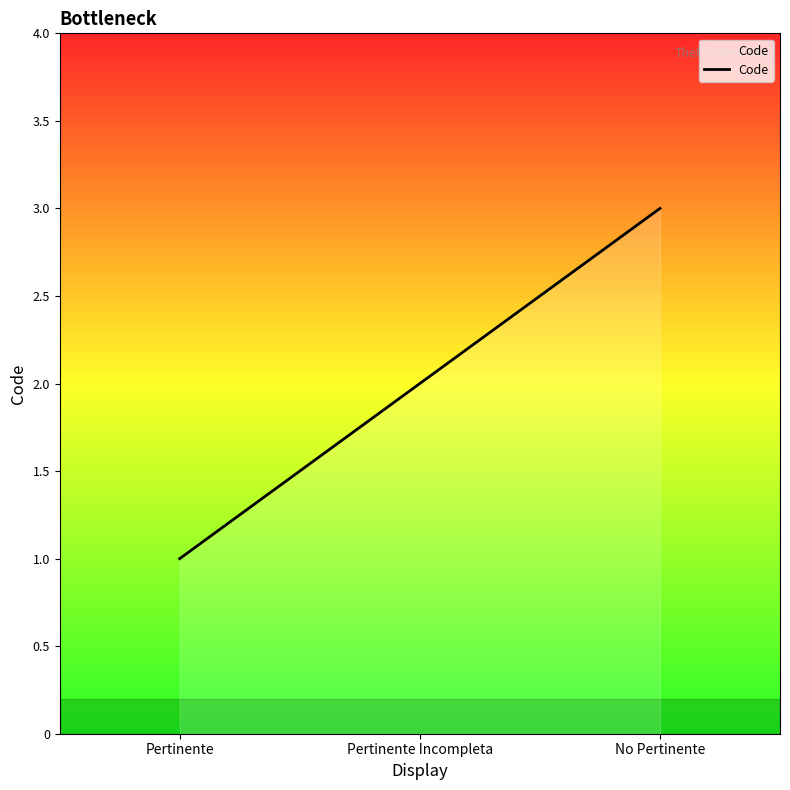

Where is the data nearest to the value 2?

Pertinente Incompleta